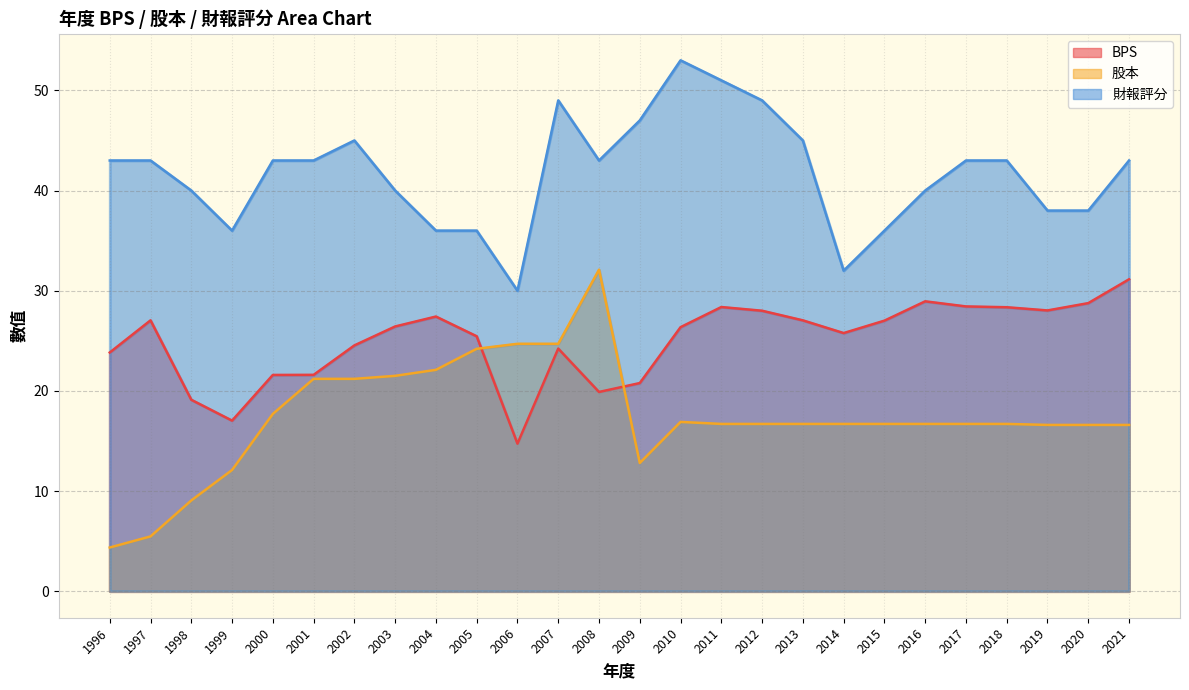

What is the sum of all 股本 values?

453.5